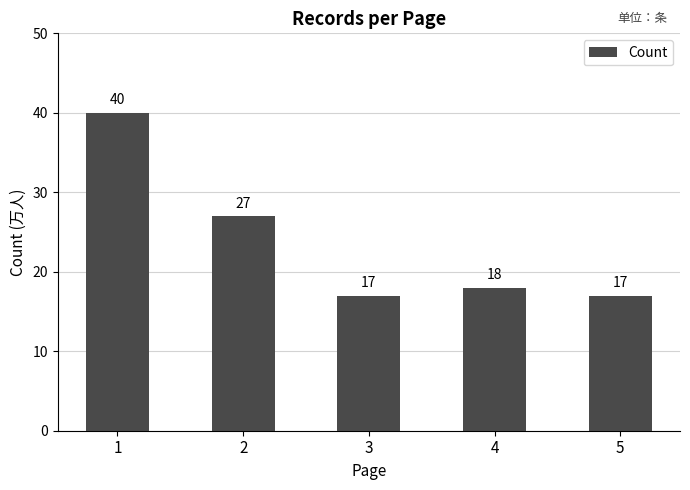

Are the bars grouped side by side (vs. stacked)?

No